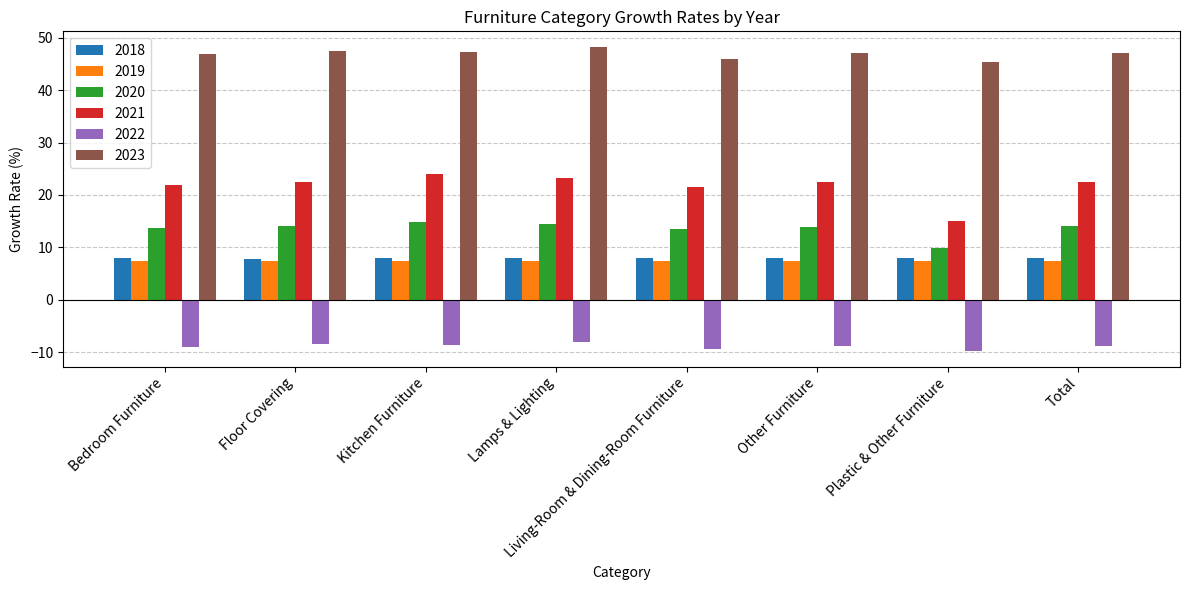

What is the total value across all series at Plastic & Other Furniture?

75.8